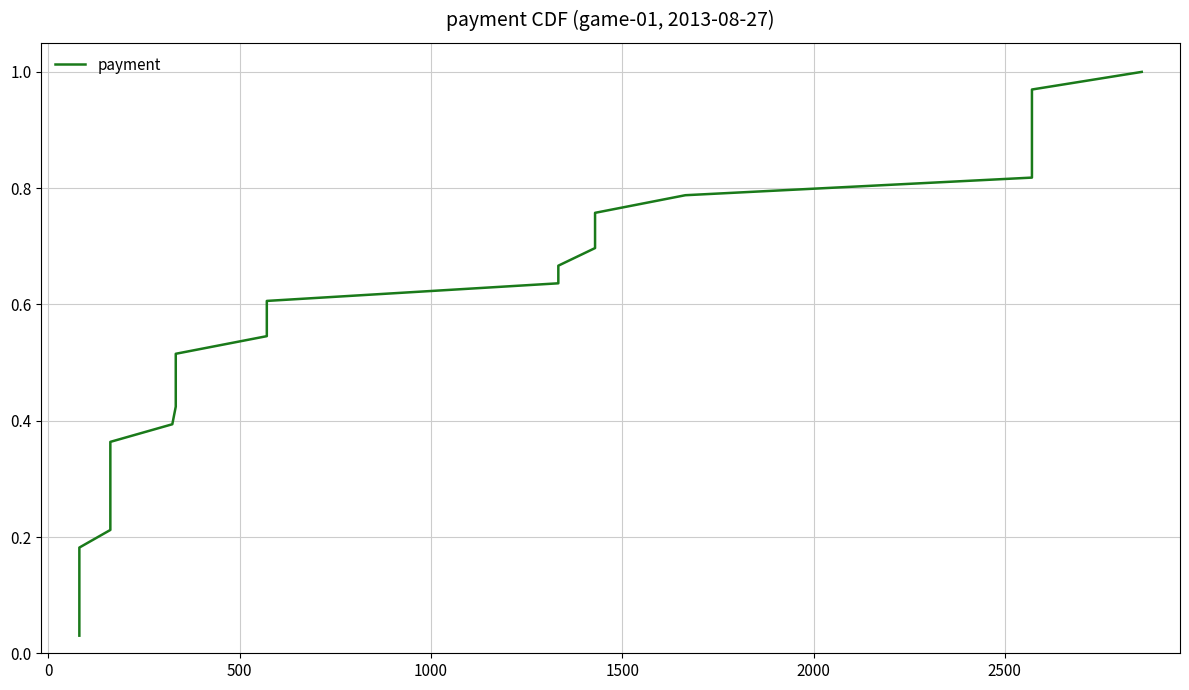

What is the difference between the maximum and second lowest values?

0.9